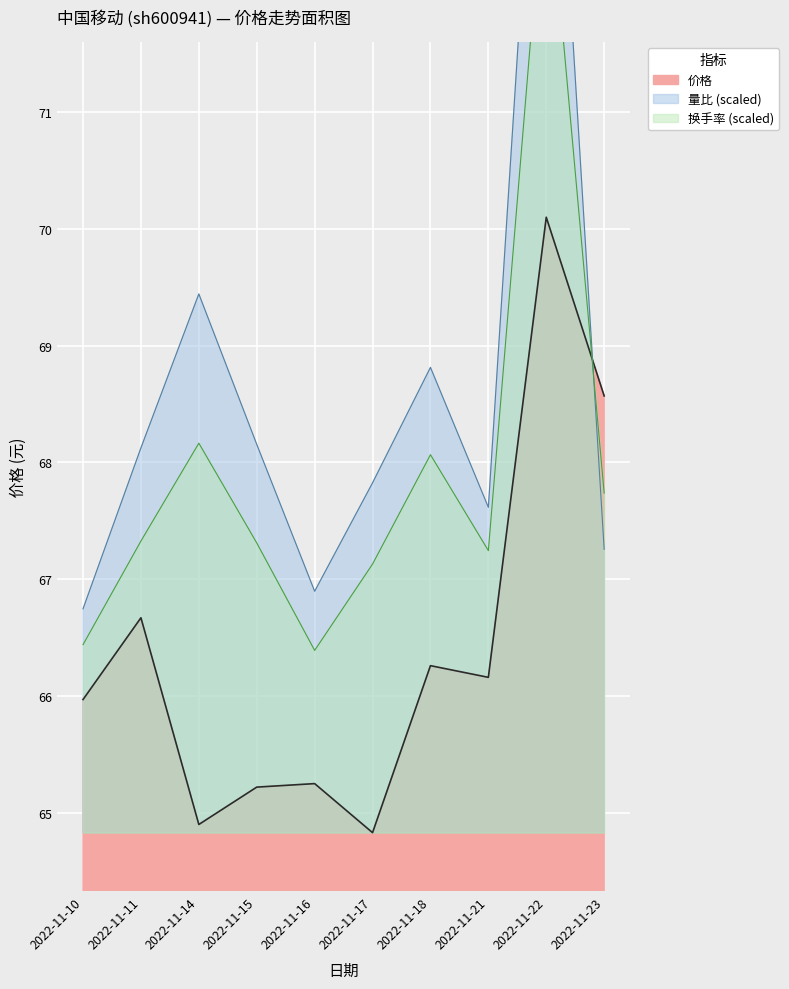

Reading right to left, what are all the values shown in this chart?

价格: 2022-11-23=68.6	2022-11-22=70.1	2022-11-21=66.2	2022-11-18=66.3	2022-11-17=64.8	2022-11-16=65.2	2022-11-15=65.2	2022-11-14=64.9	2022-11-11=66.7	2022-11-10=66.0
量比: 2022-11-23=67.3	2022-11-22=75.3	2022-11-21=67.6	2022-11-18=68.8	2022-11-17=67.8	2022-11-16=66.9	2022-11-15=68.2	2022-11-14=69.4	2022-11-11=68.1	2022-11-10=66.7
换手率: 2022-11-23=67.7	2022-11-22=73.2	2022-11-21=67.2	2022-11-18=68.1	2022-11-17=67.1	2022-11-16=66.4	2022-11-15=67.3	2022-11-14=68.2	2022-11-11=67.3	2022-11-10=66.4